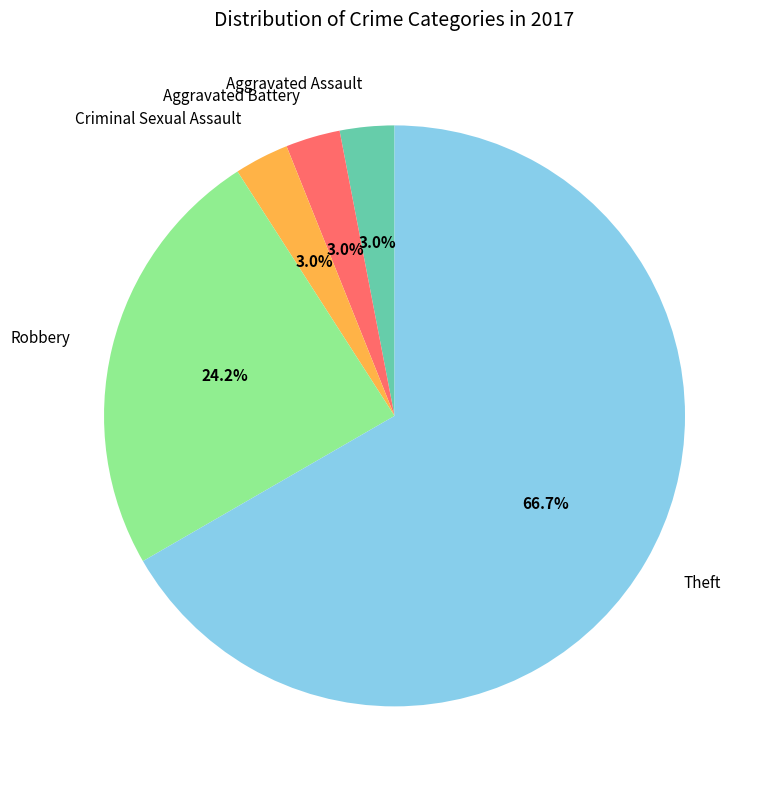

What is the ratio of the value at Aggravated Assault to the value at Aggravated Battery?

1.0